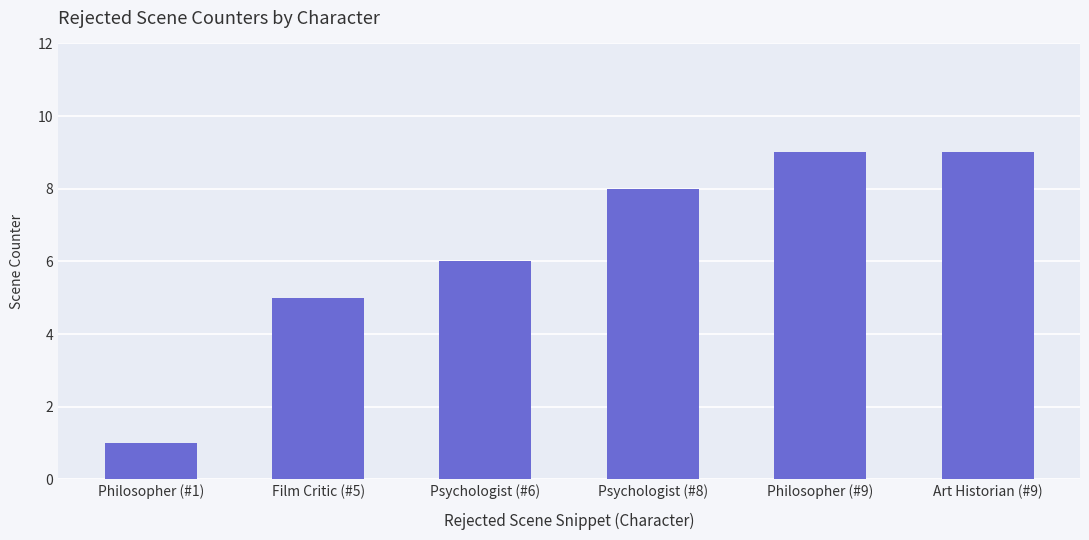

What is the ratio of the value at Philosopher (#1) to the value at Film Critic (#5)?

0.2